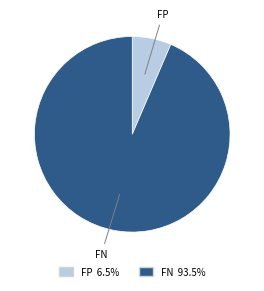

Combined, do FP and FN account for over 50%?

Yes